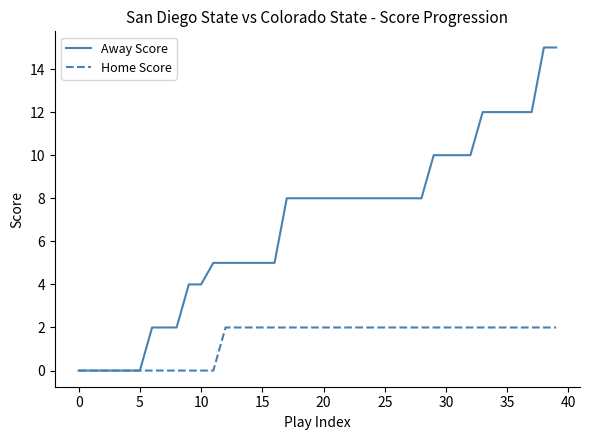

Which series has the largest total across all categories?

Away Score